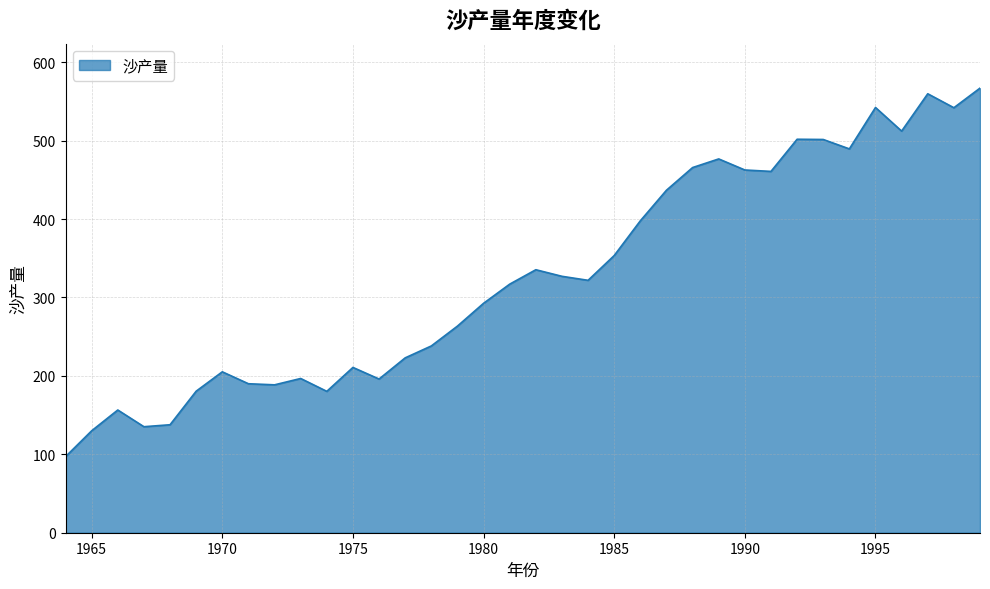

What is the greatest value displayed?

567.0